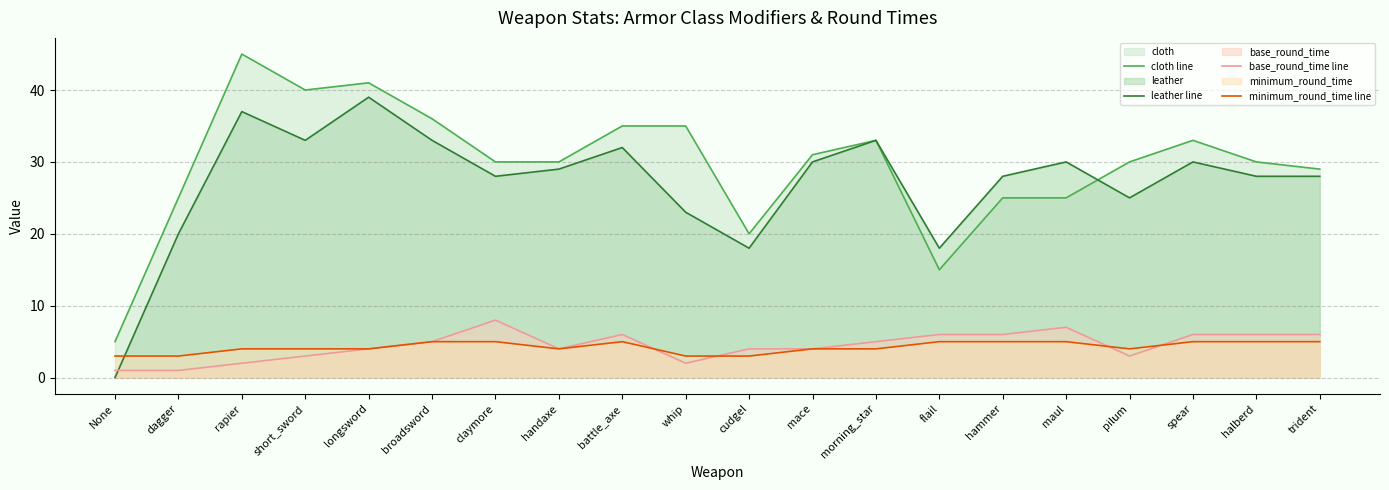

Where is the first local minimum for cloth line?

short_sword